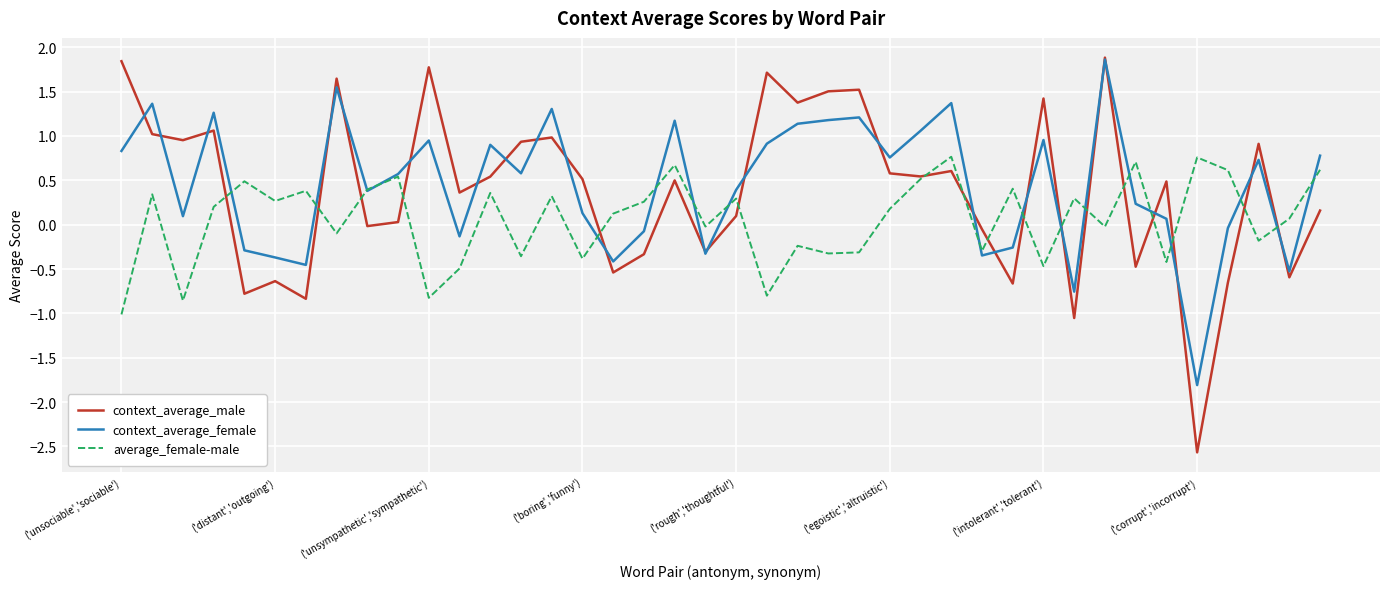

What is the greatest value displayed?

1.9